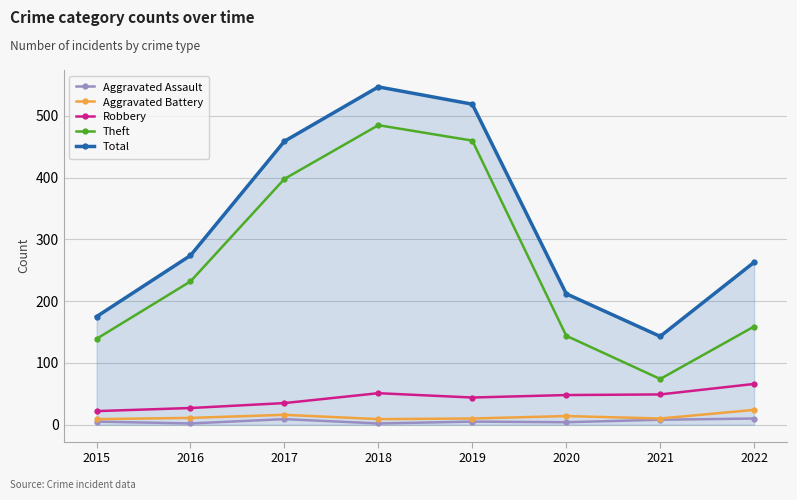

Which series changed the most between 2016 and 2022?

Theft